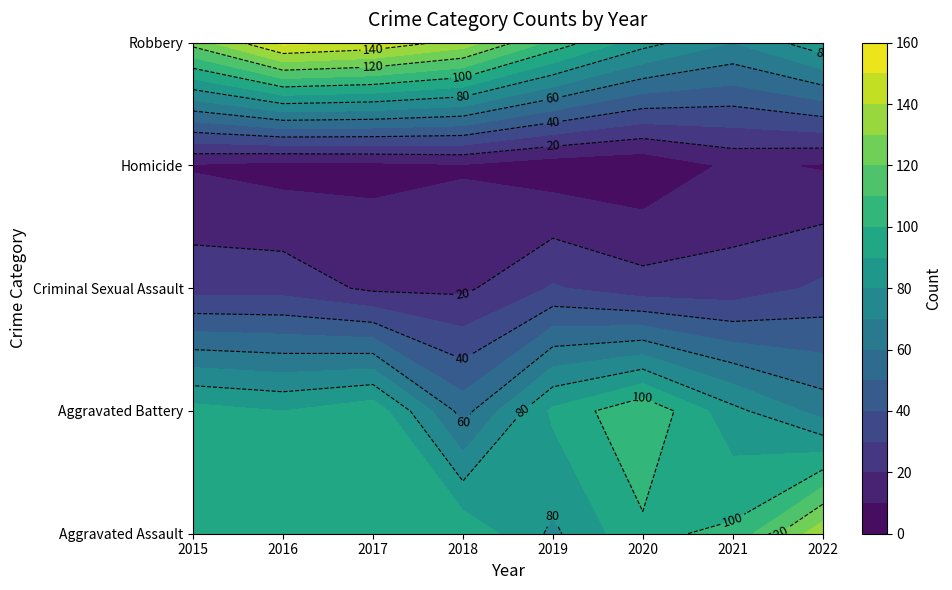

What is the approximate value of Criminal Sexual Assault at 2018, to the nearest 10?

20